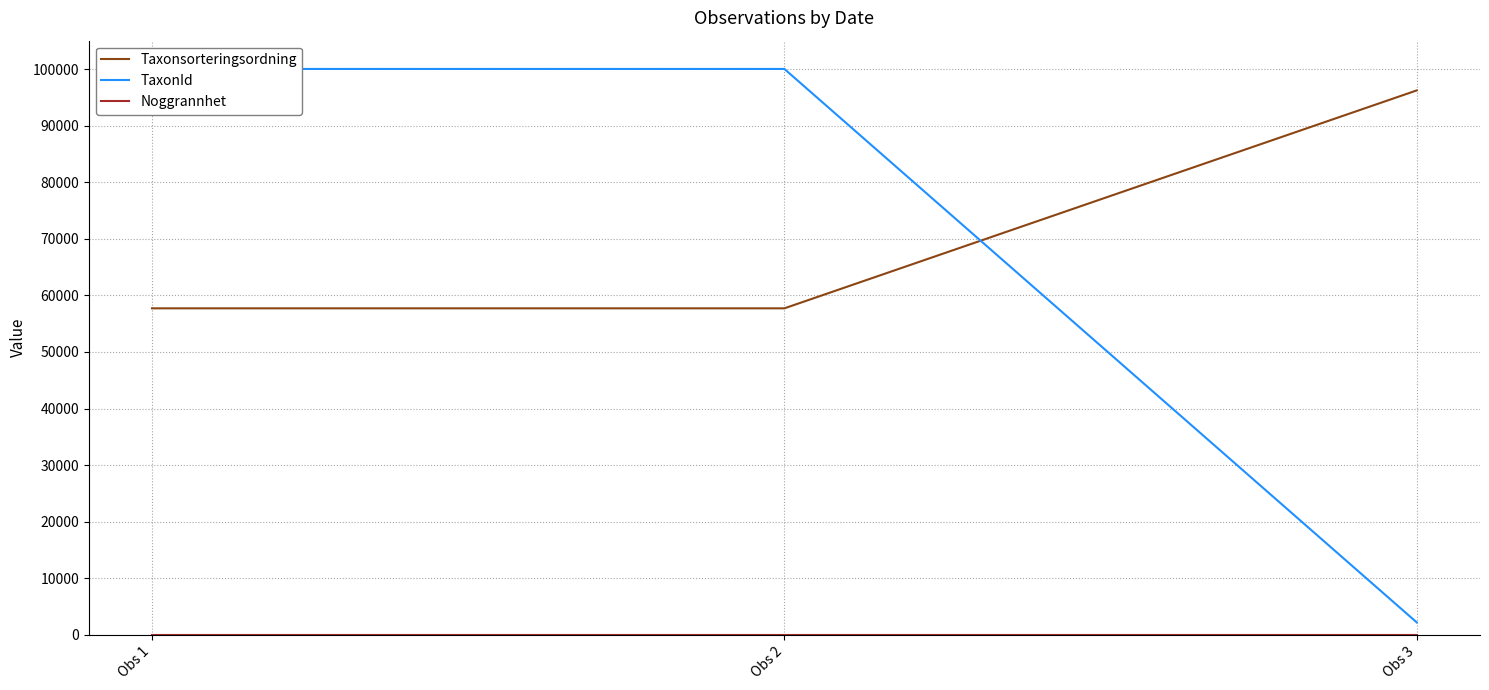

Is it true that Taxonsorteringsordning equals 25954 at Obs 2?

False